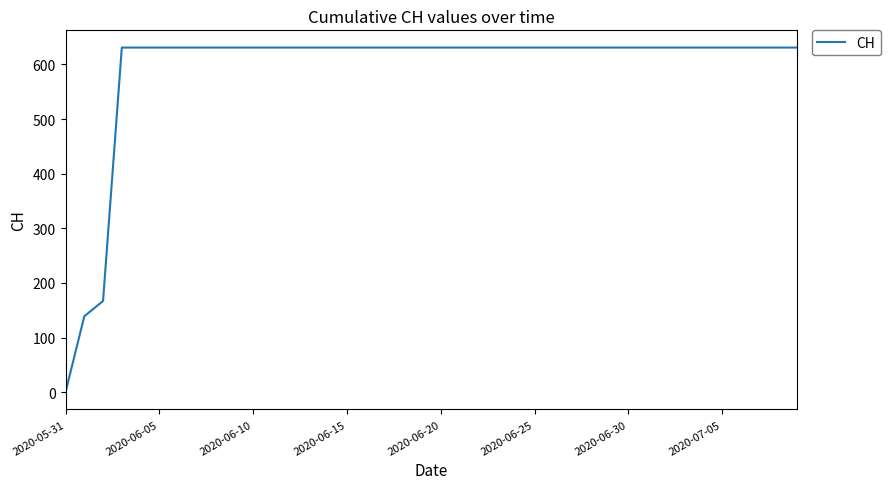

What is the maximum value shown in the chart?

631